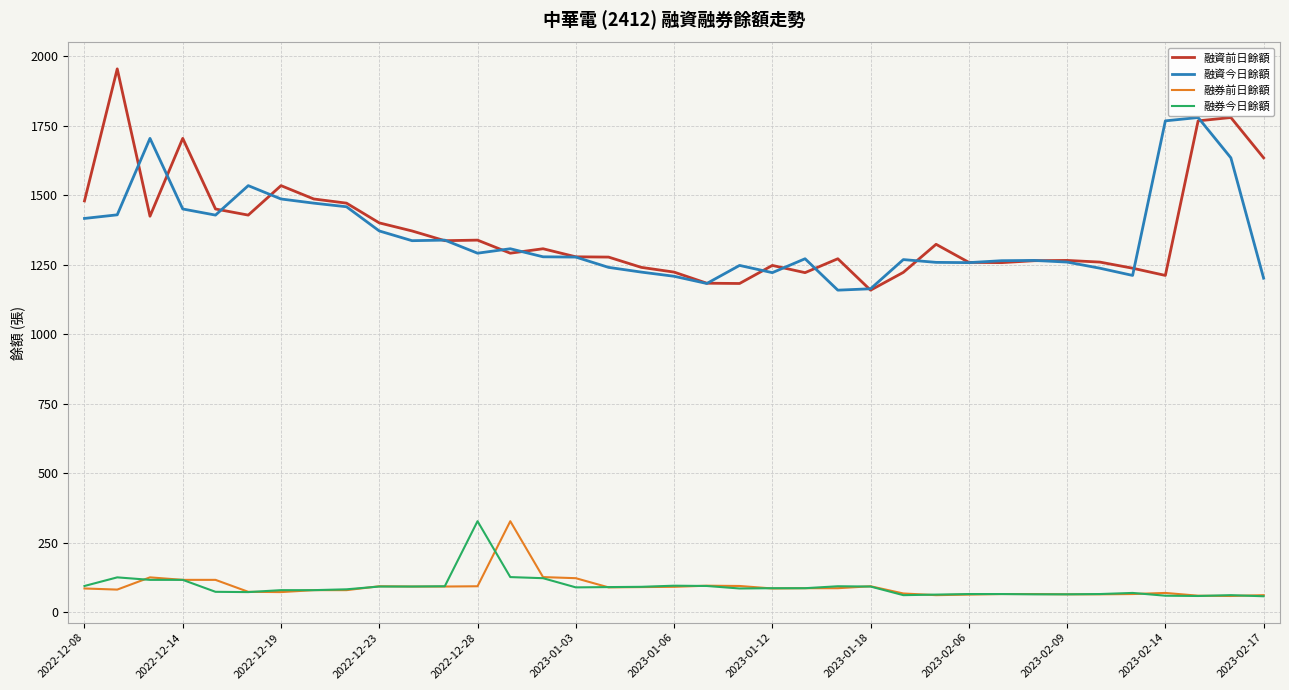

Which series has the largest range (max minus min)?

融資前日餘額